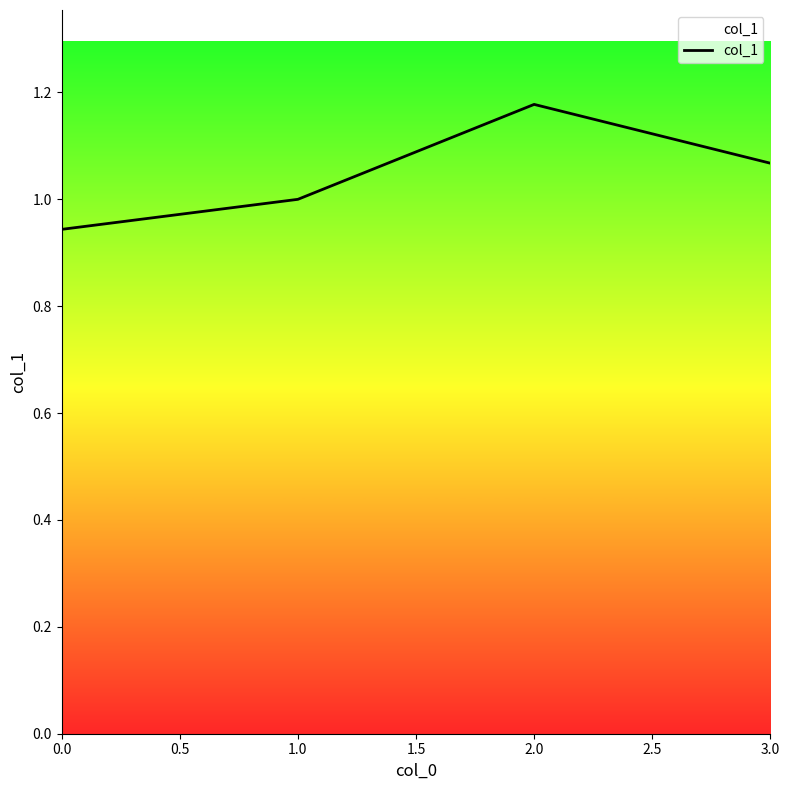

Is this an area chart (filled region under the line)?

No